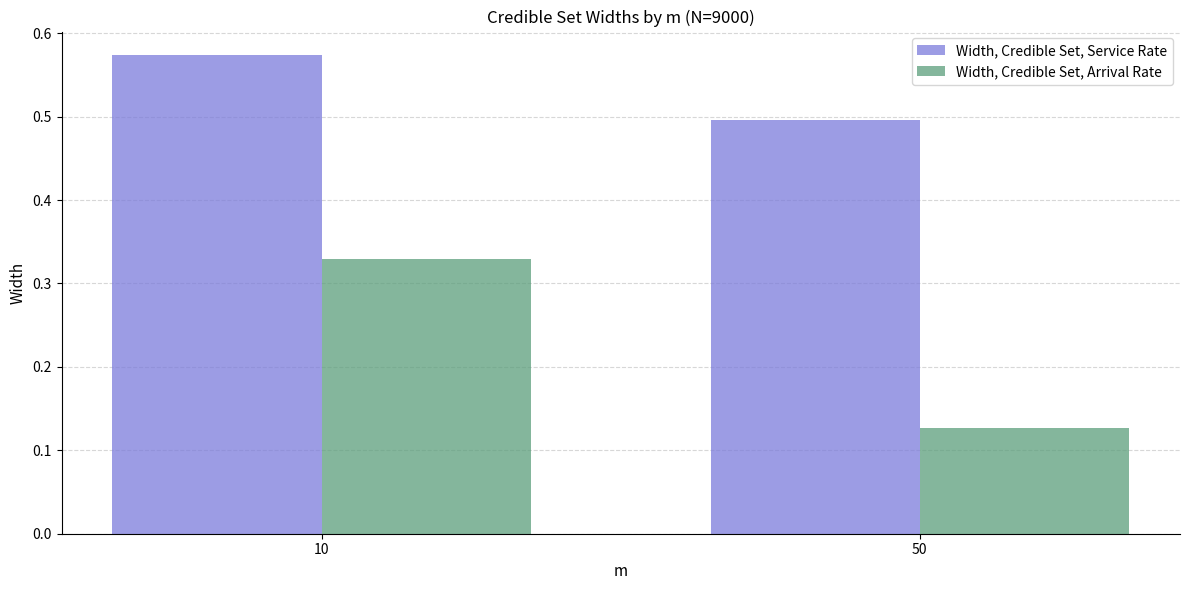

Which series has the largest range (max minus min)?

Width, Credible Set, Arrival Rate